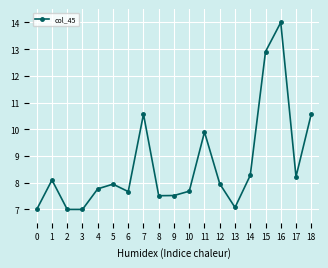

What is the difference between the maximum and minimum values?

7.0